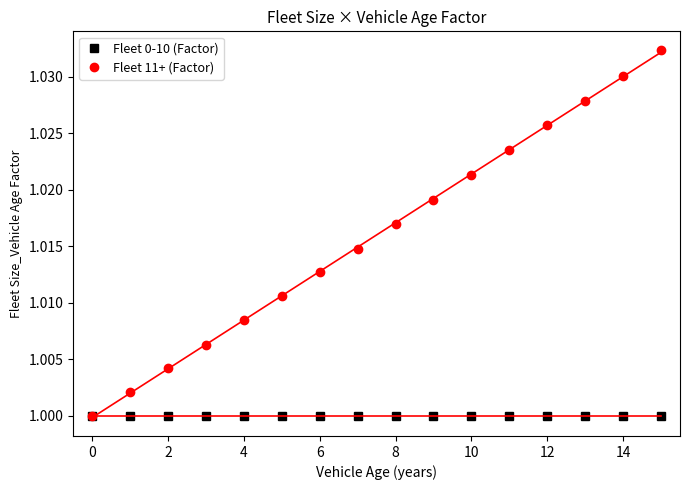

Reading right to left, extract all data points from this chart.

Fleet 0-10 (Factor): 1.0	1.0	1.0	1.0	1.0	1.0	1.0	1.0	1.0	1.0	1.0	1.0	1.0	1.0	1.0	1.0
Fleet 11+ (Factor): 1.0	1.0	1.0	1.0	1.0	1.0	1.0	1.0	1.0	1.0	1.0	1.0	1.0	1.0	1.0	1.0